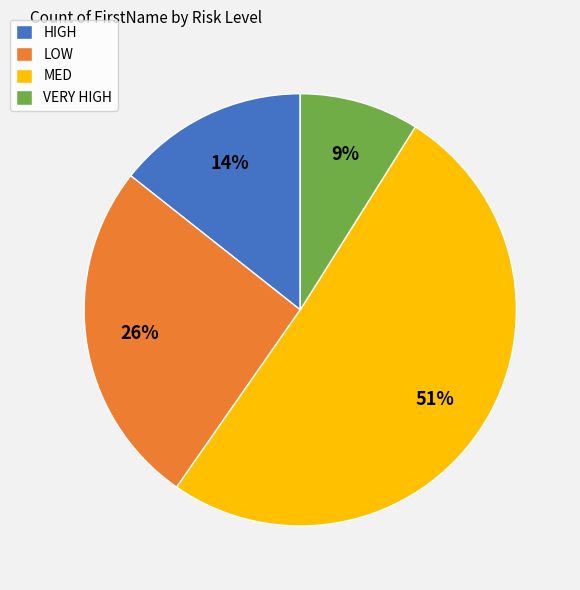

Which has a higher value, MED or LOW?

MED